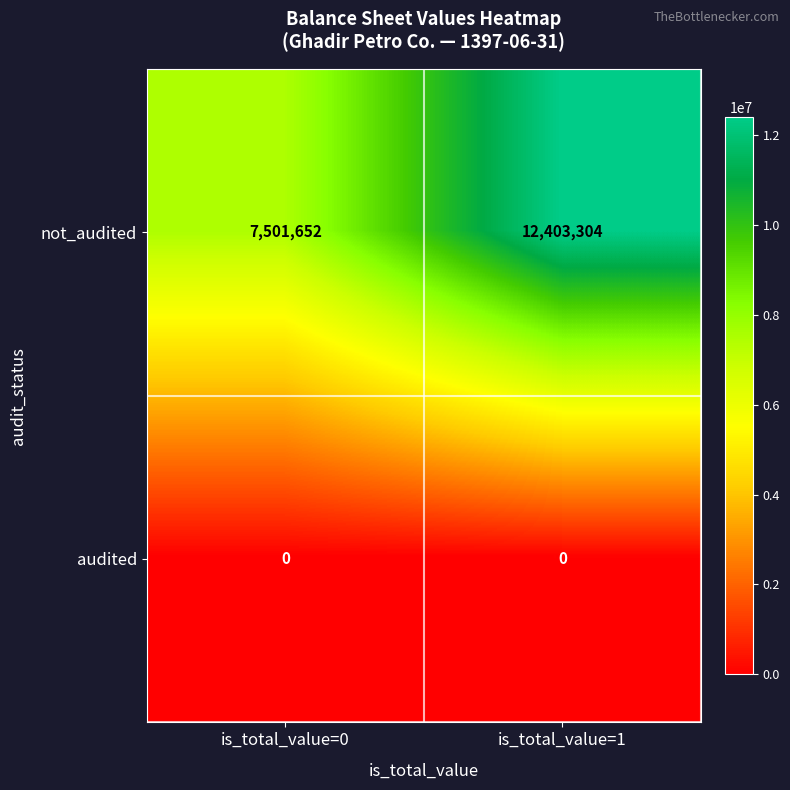

Is it true that not_audited equals 7501652 at is_total_value=0?

True